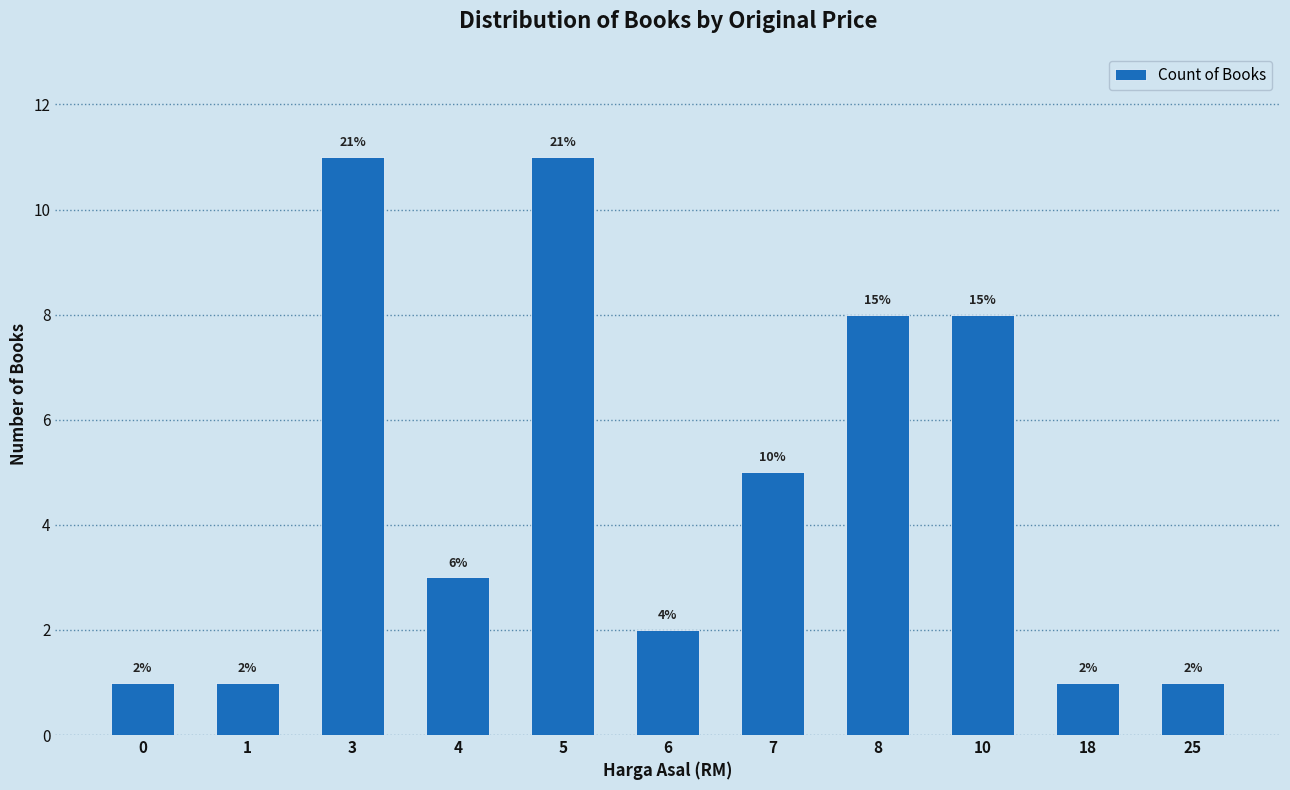

True or false: the data shows 2 at 6.

True